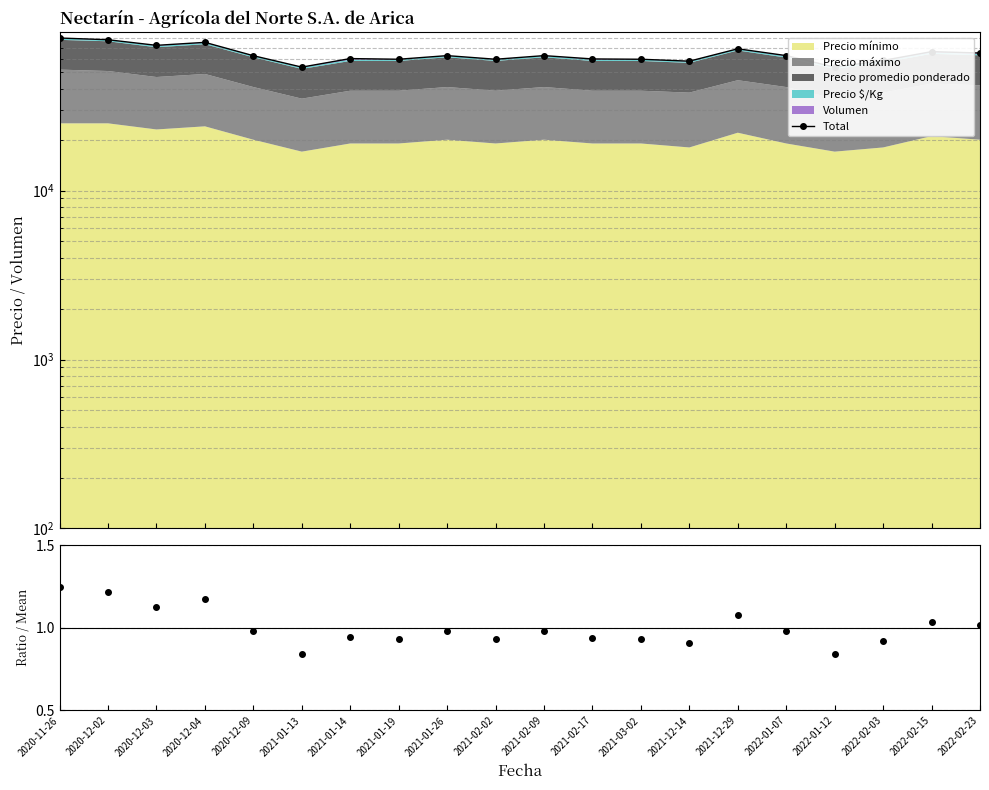

At which category is the sum across all series the highest?

2020-11-26